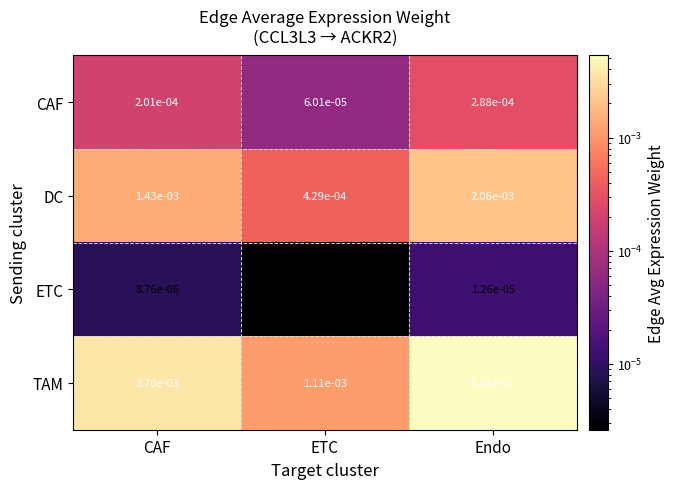

At which label is TAM closest to 0?

ETC